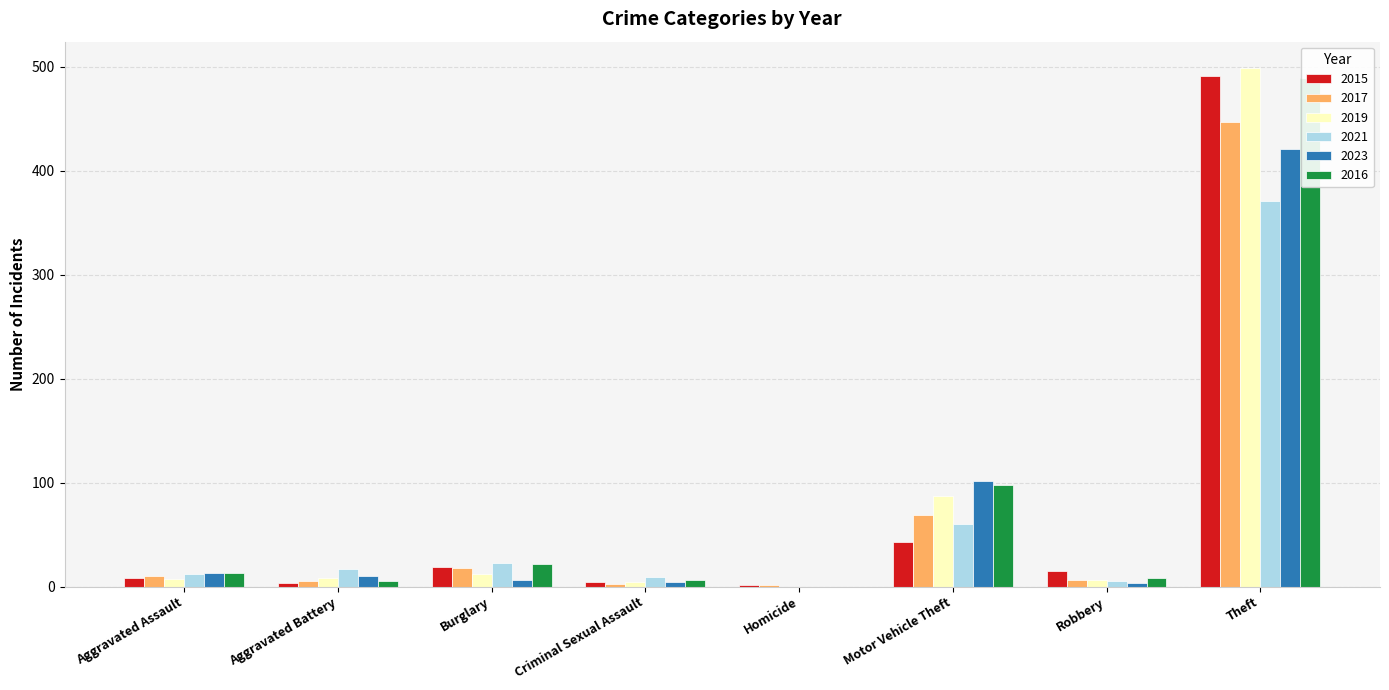

Which series changed the most between Criminal Sexual Assault and Robbery?

2015